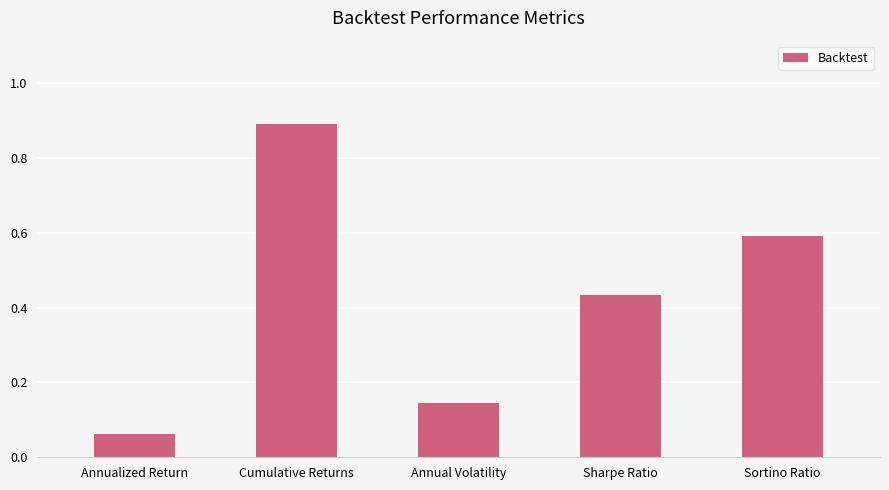

Does the chart contain any negative values?

No